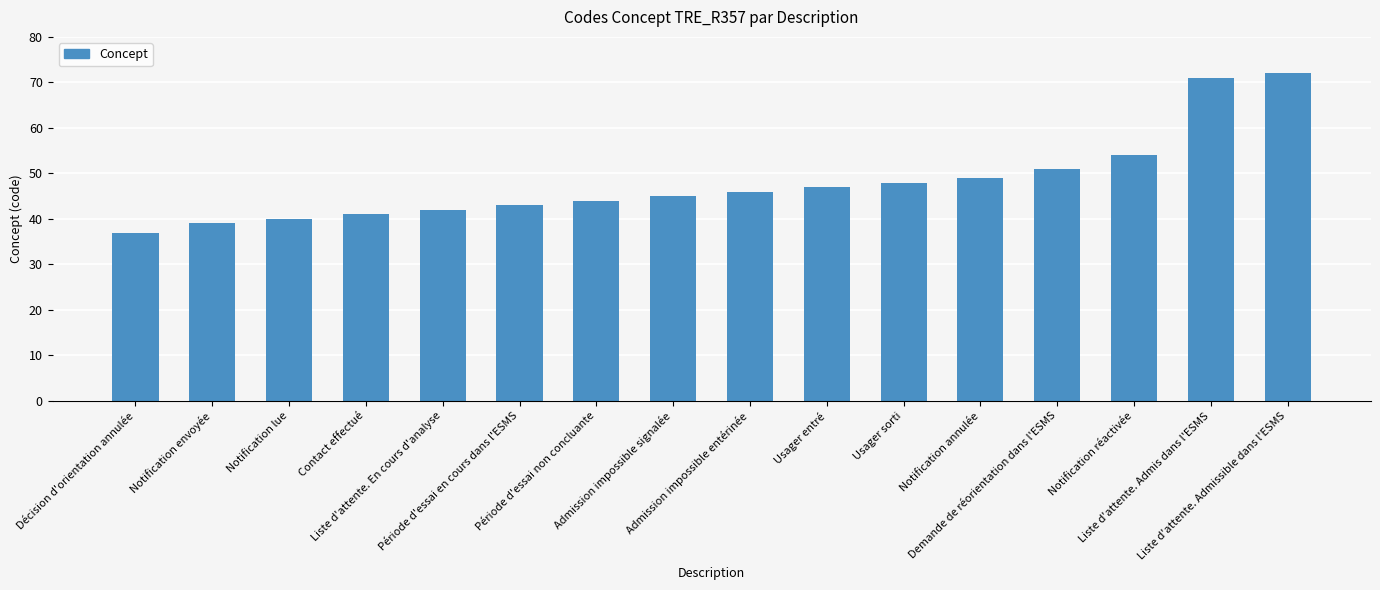

At which label is the value closest to 54?

Notification réactivée